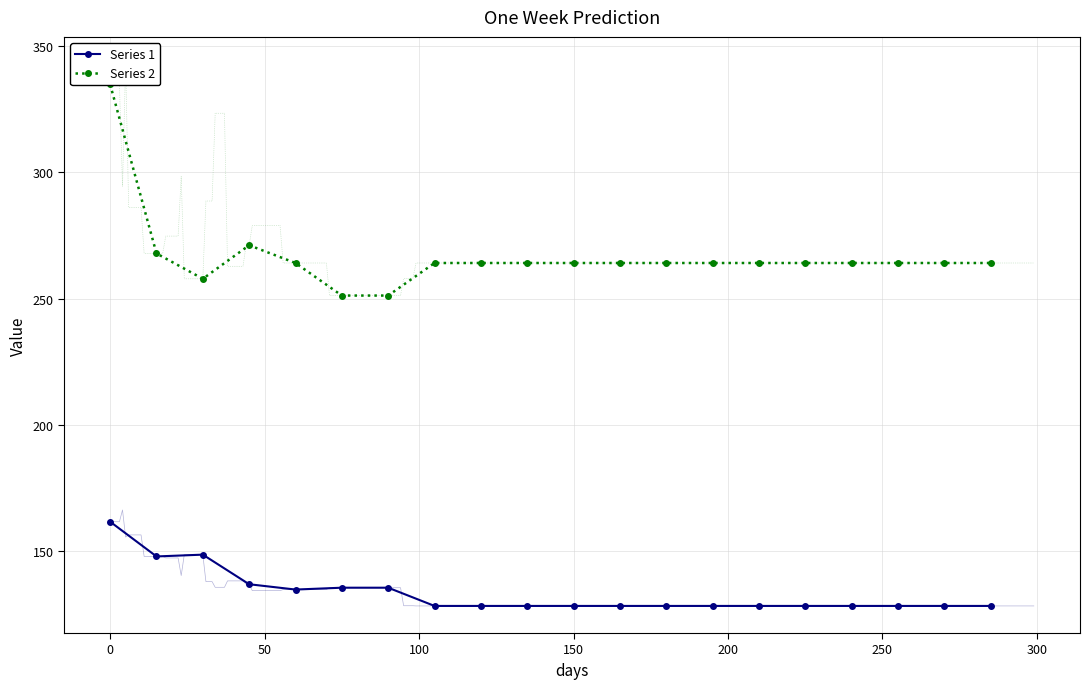

What is the minimum value for Series 1?

128.4